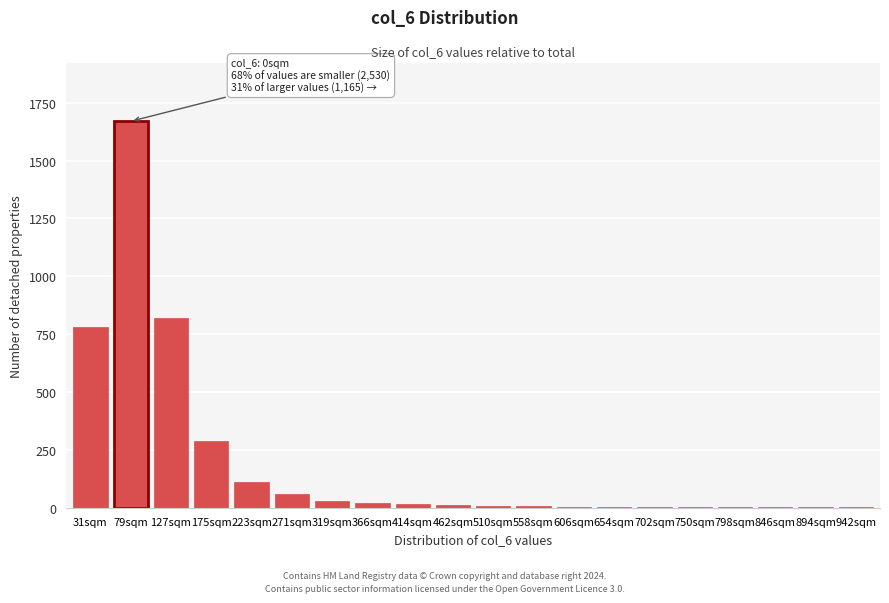

Is it true that the value at 175sqm is 290?

True